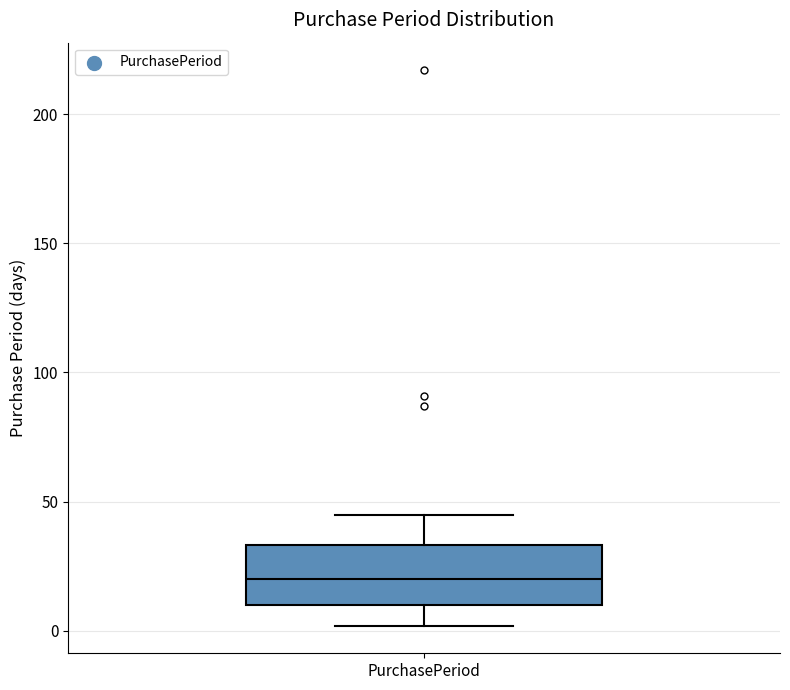

Where does the median line of the box for PurchasePeriod sit on the y-axis? The values are not printed on the chart, so give them approximately, as read against the axis.

20